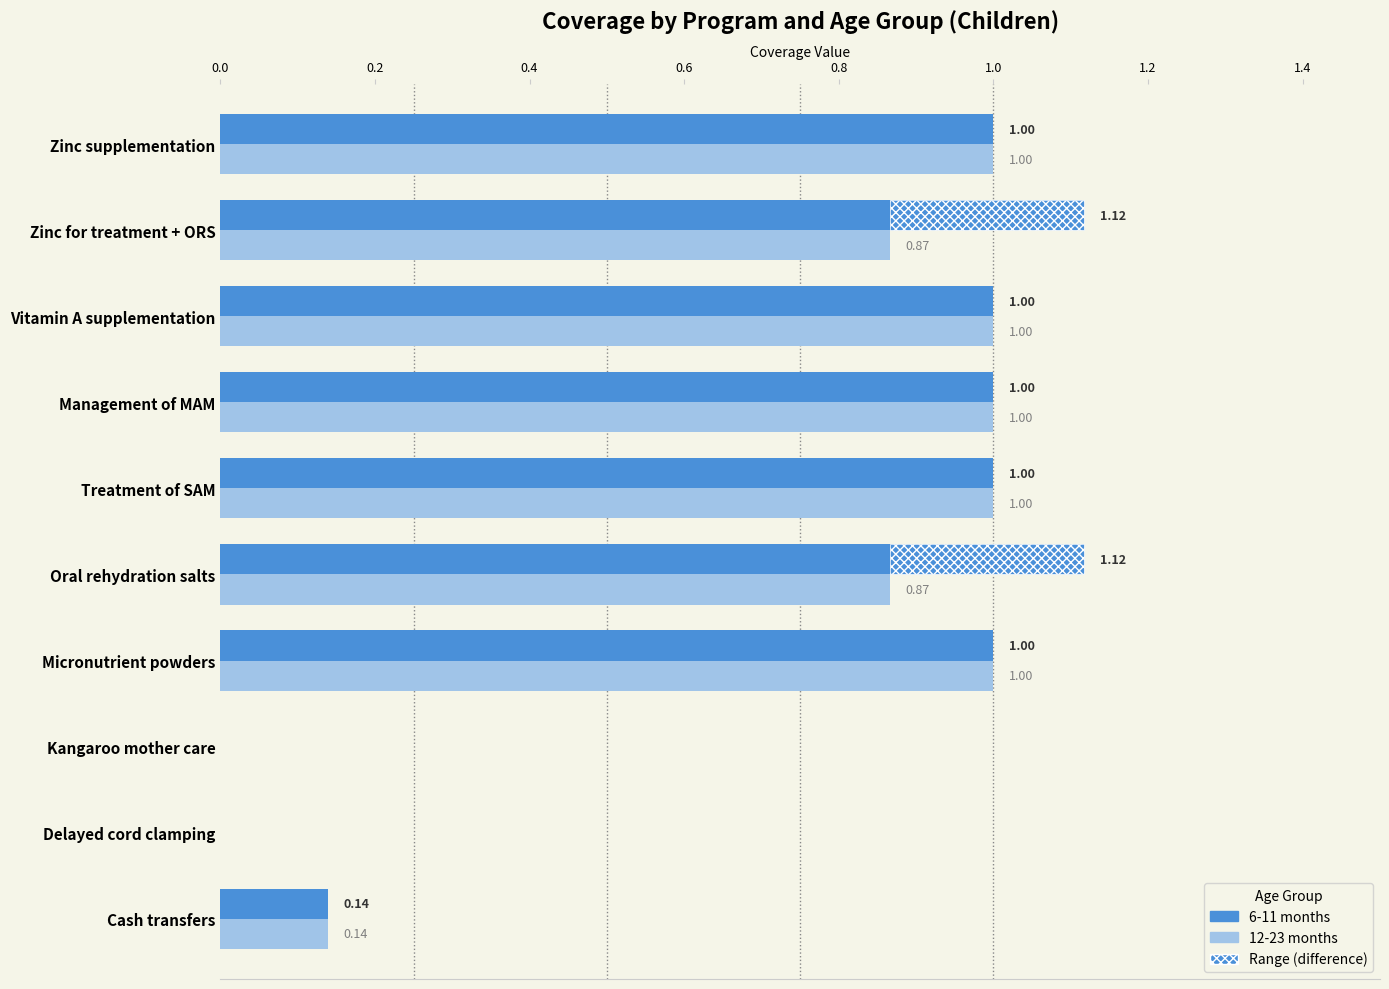

What is the highest value of the 6-11 months series?

1.1